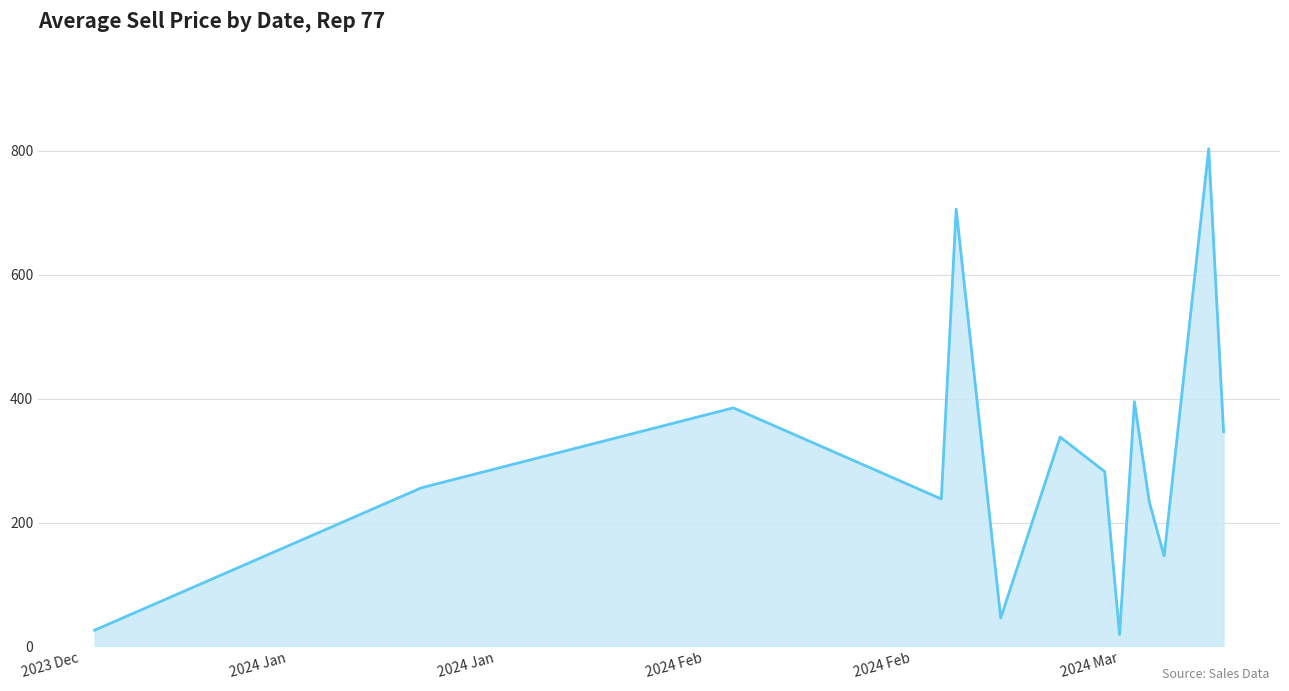

What is the greatest value displayed?

803.0